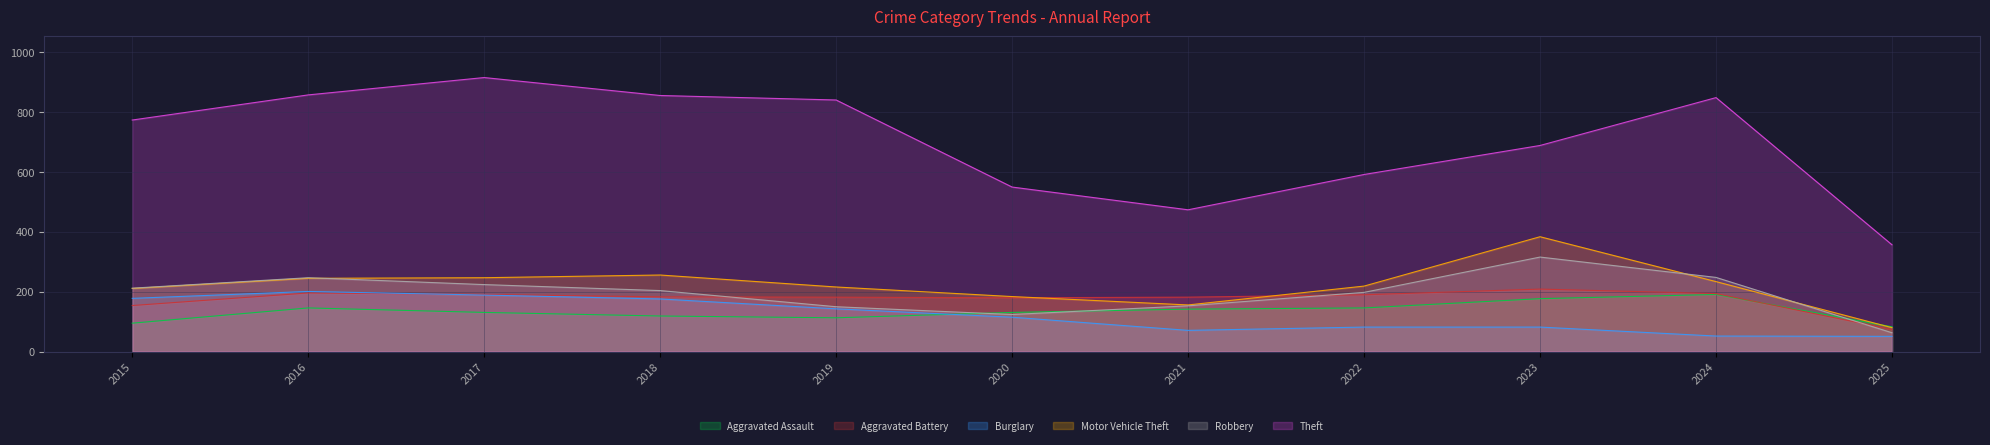

What are all the series names shown in the legend?

Aggravated Assault, Aggravated Battery, Burglary, Motor Vehicle Theft, Robbery, Theft